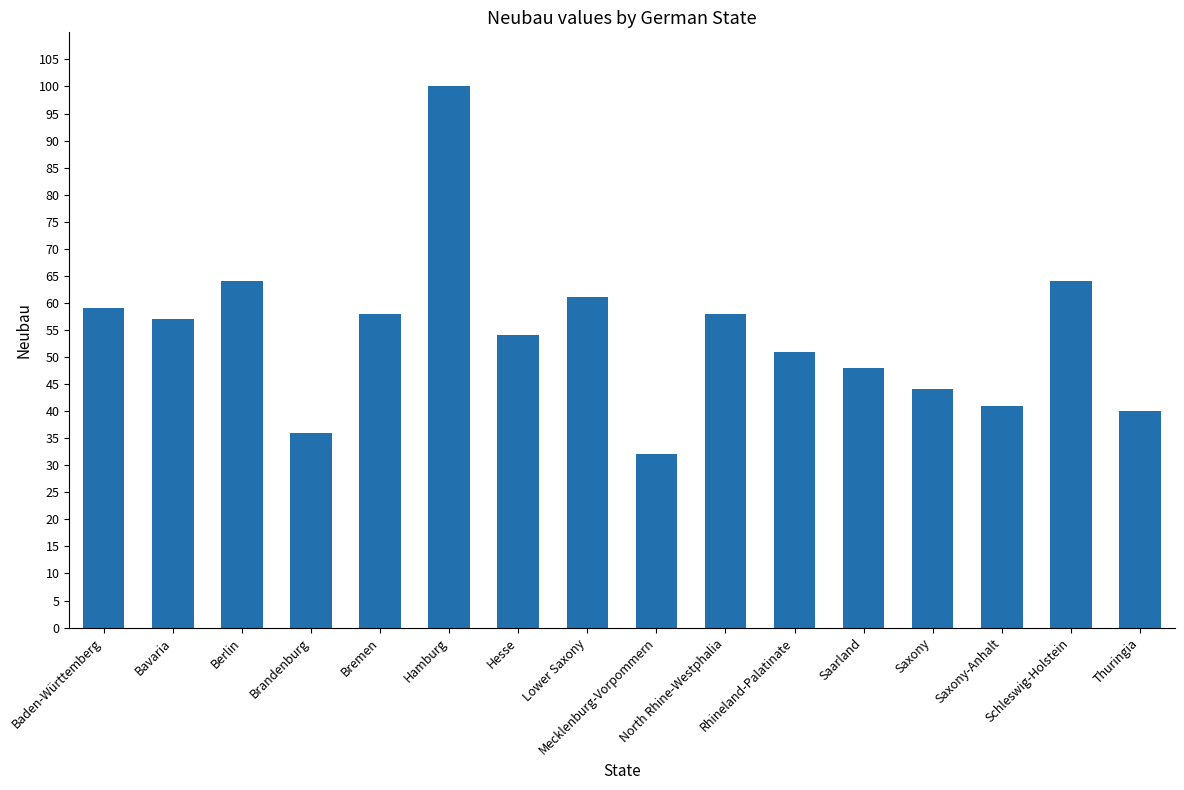

Is it true that the value at Baden-Württemberg is 78?

False